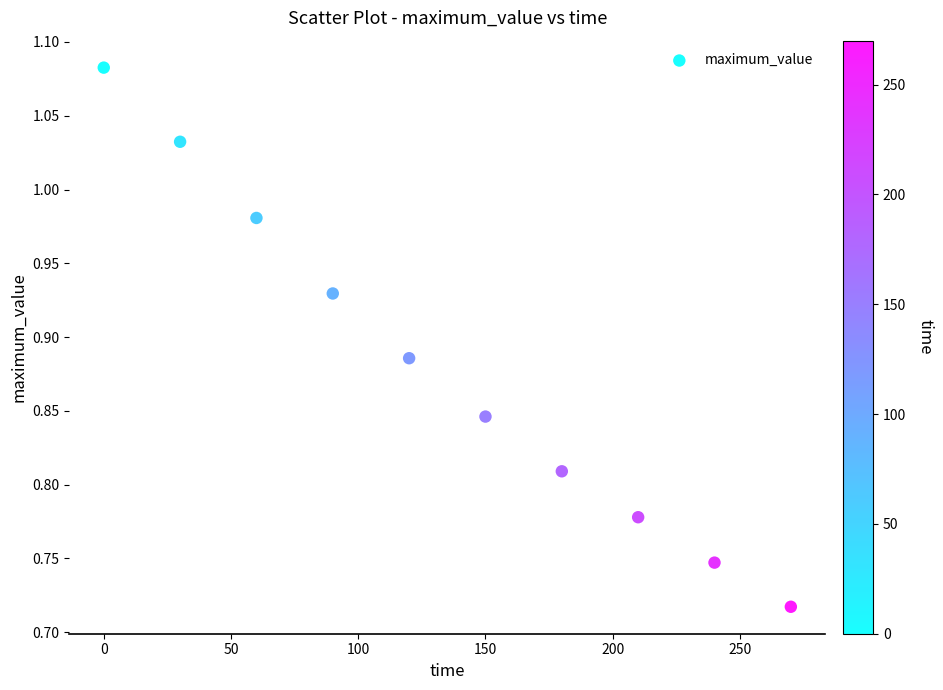

What is the range of X values (max minus min)?

270.0